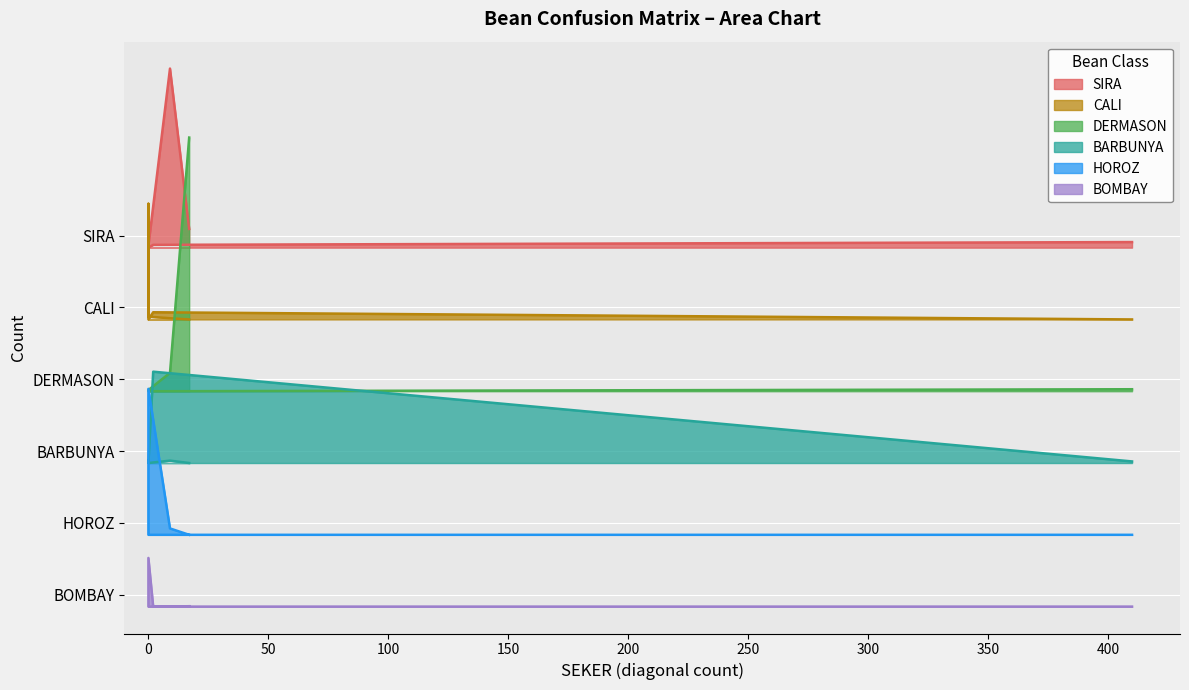

What is the difference between the maximum and minimum values in the CALI series?

290